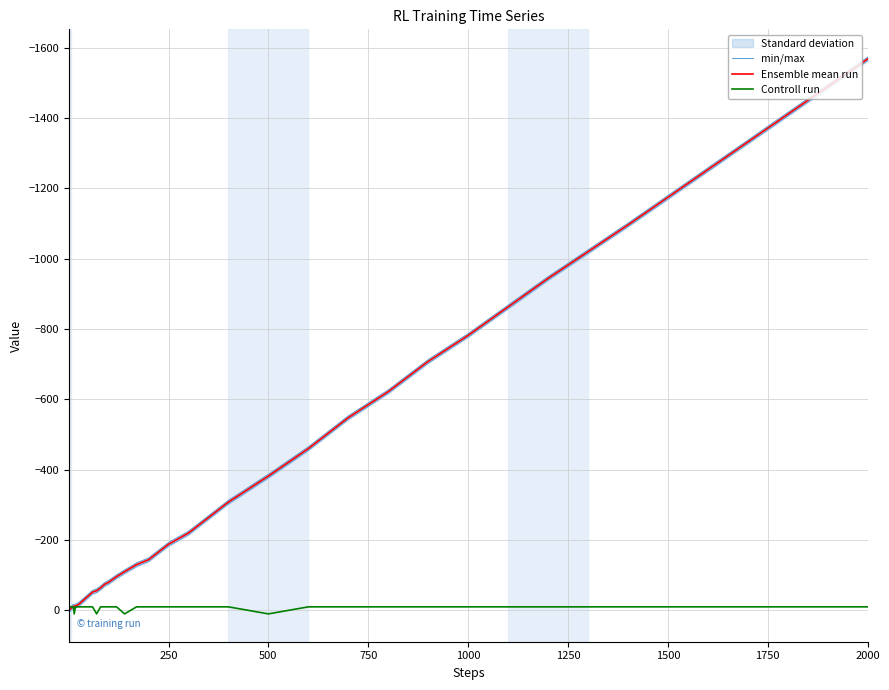

What is the minimum value for Ensemble mean run?

-1568